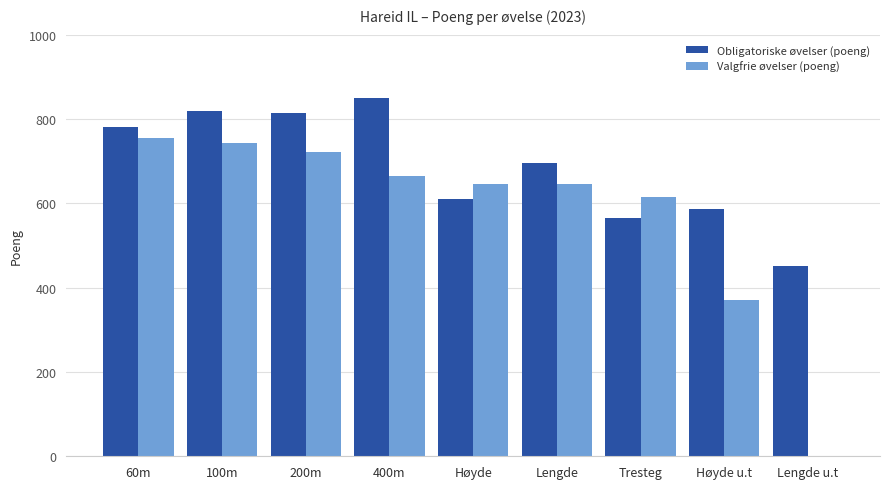

How many groups of bars are there?

9